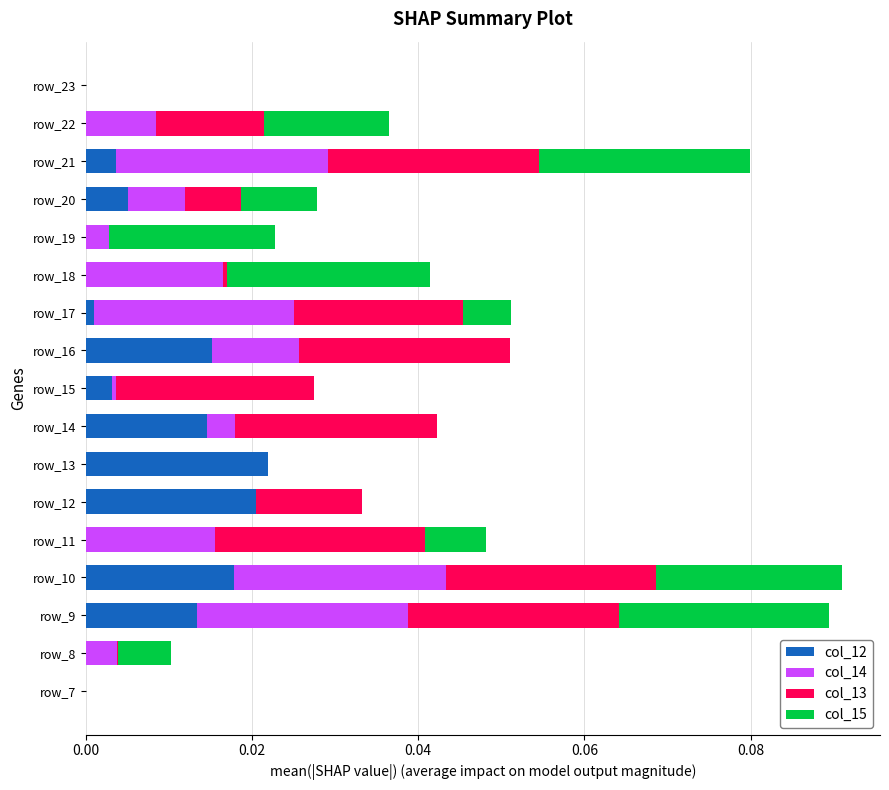

How many col_15 values are between 0 and 1?

17